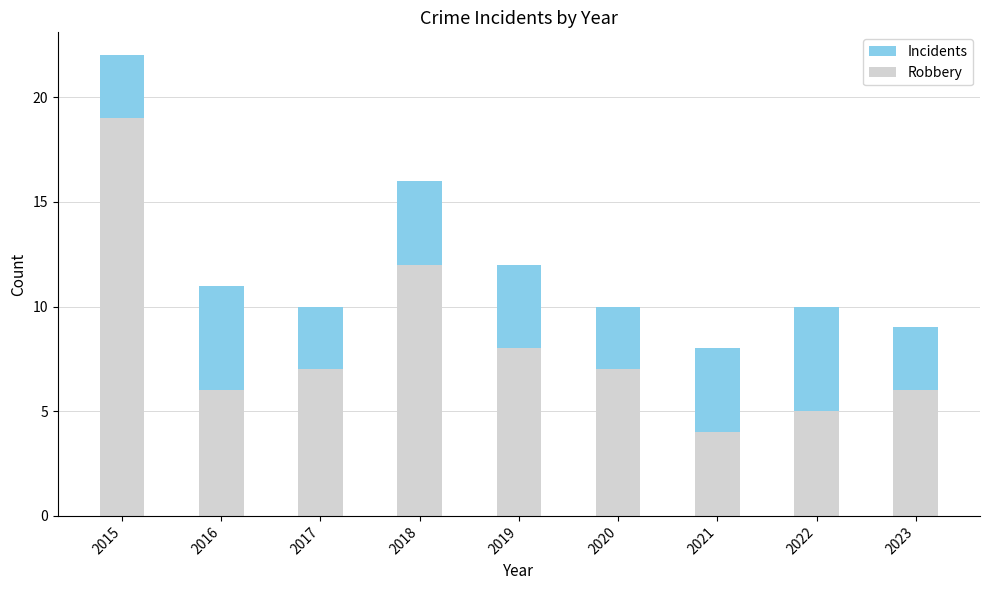

Is the value of Robbery at 2019 greater than the value of Incidents at 2017?

No